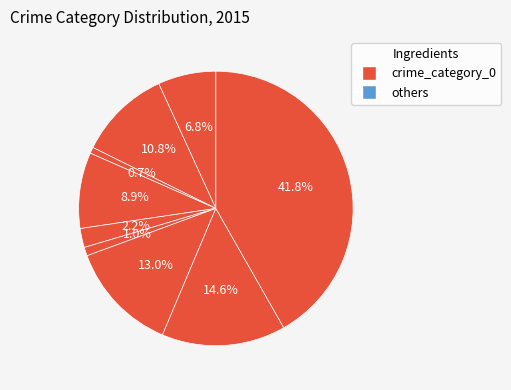

How many slices are in this pie chart?

9